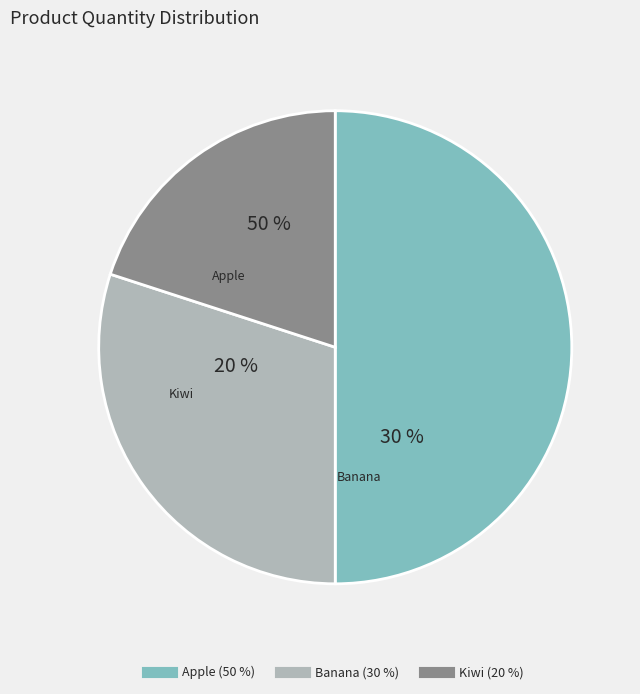

Is the sum of Kiwi and Apple greater than half?

Yes